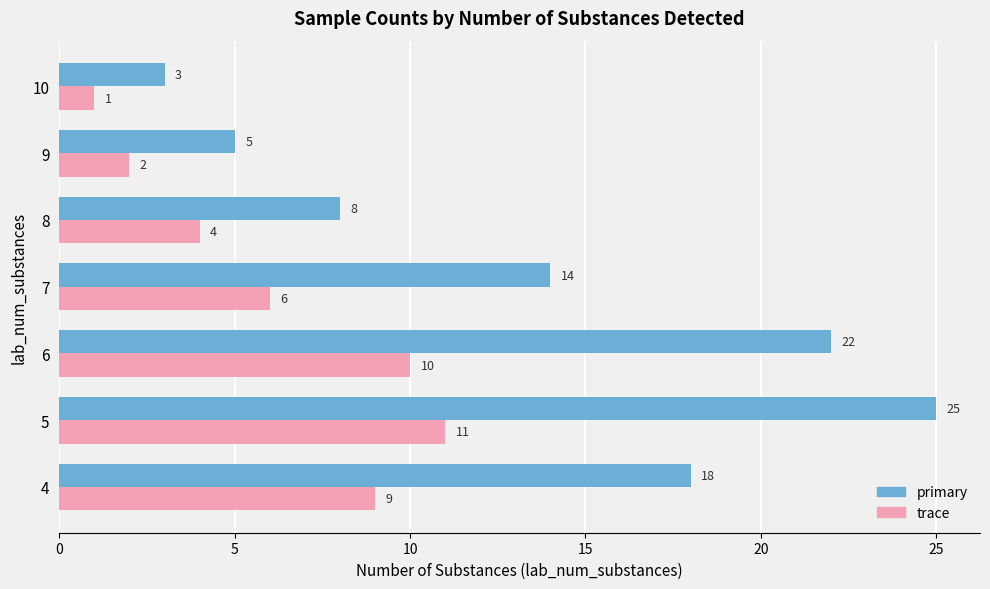

How many categories are shown in the chart?

7